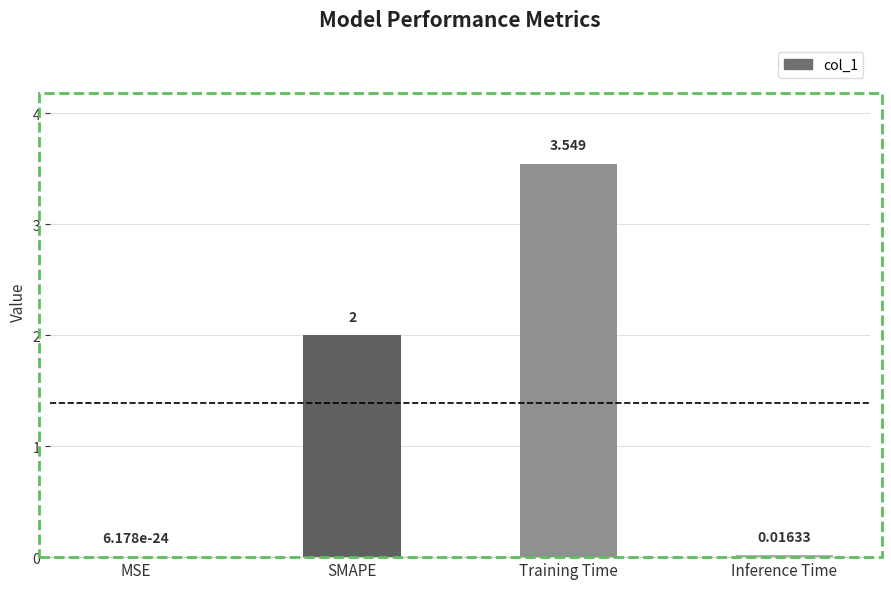

Which category has the highest value across all series?

Training Time